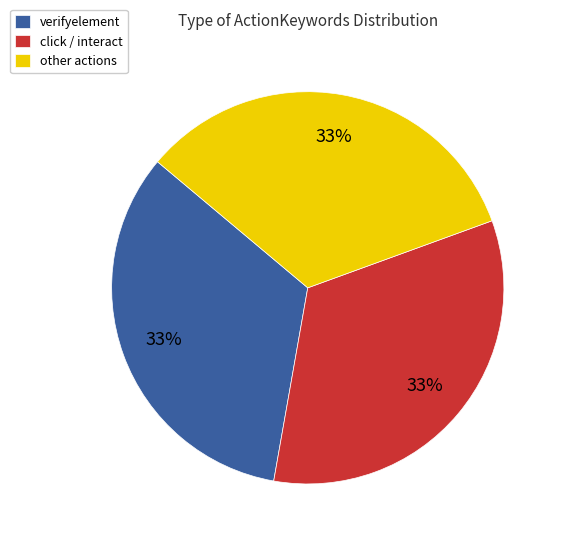

To the nearest percent, what portion does other actions represent?

33%